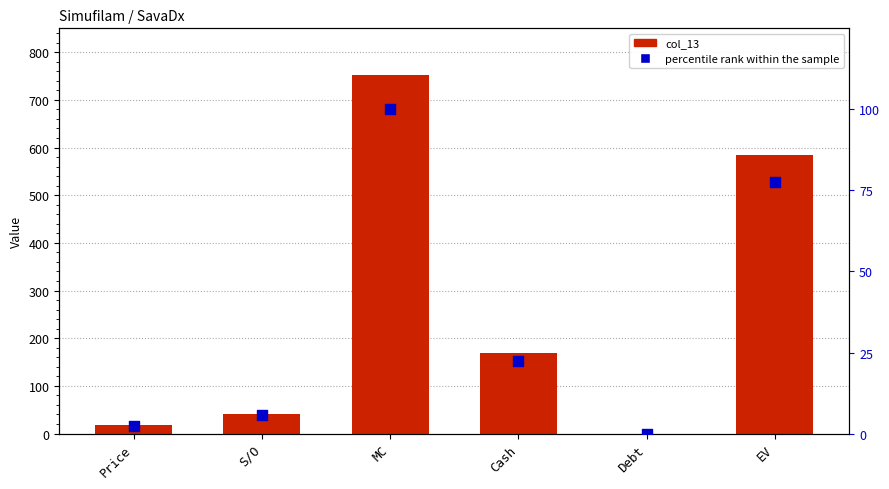

At which category is the sum across all series the highest?

MC